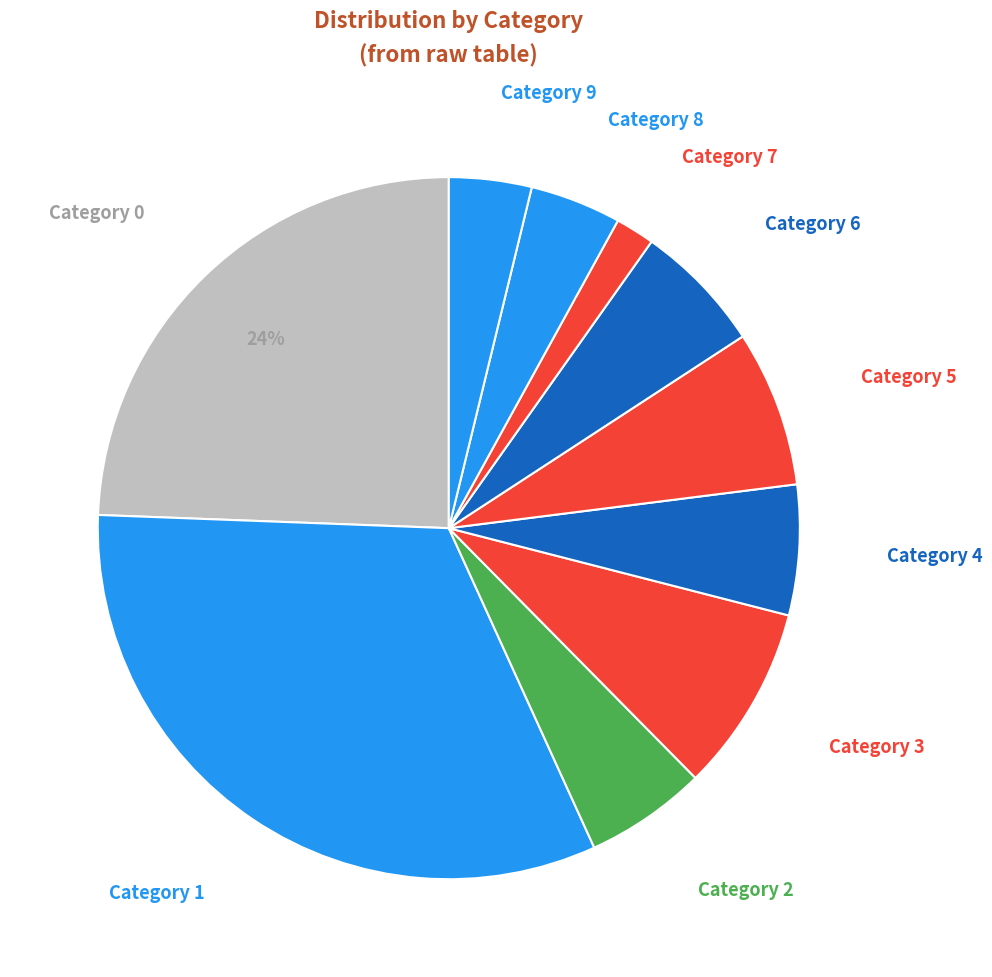

What percentage is the Category 4 slice, to the nearest percent?

6%